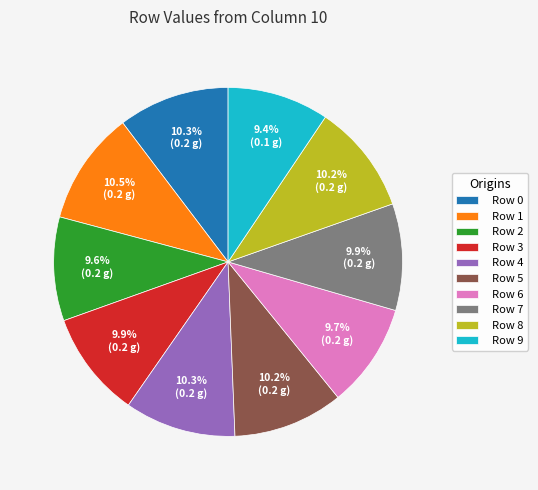

What portion of the pie excludes Row 7?

90.1%